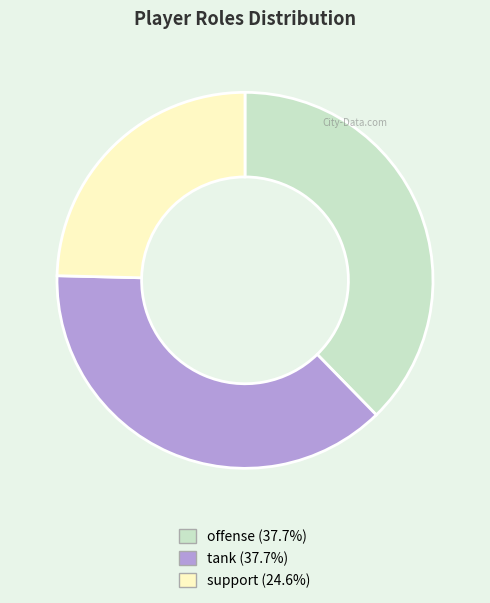

Is there any slice that represents more than half of the pie?

No